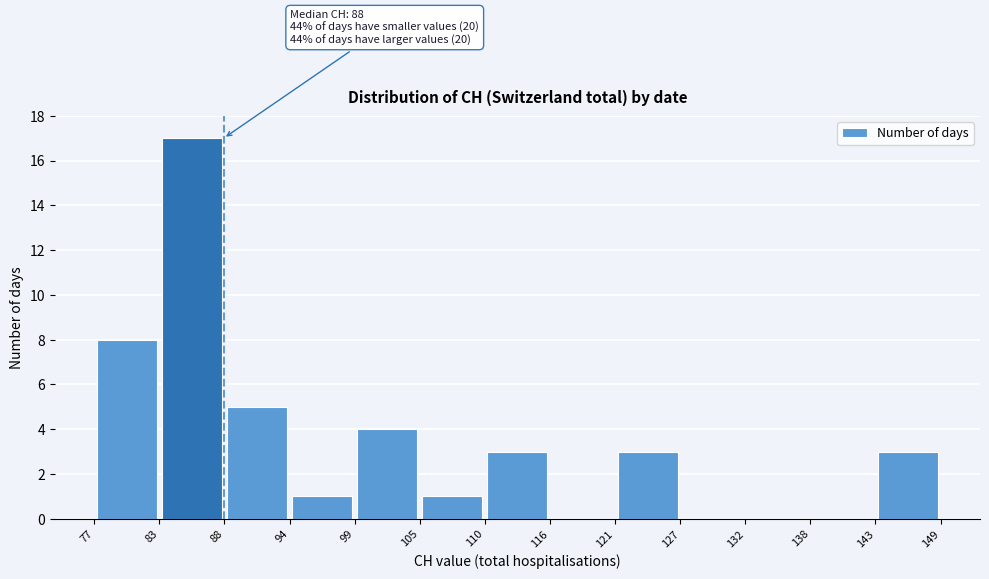

Over which range of the x-axis is the bar tallest?

83 to 88